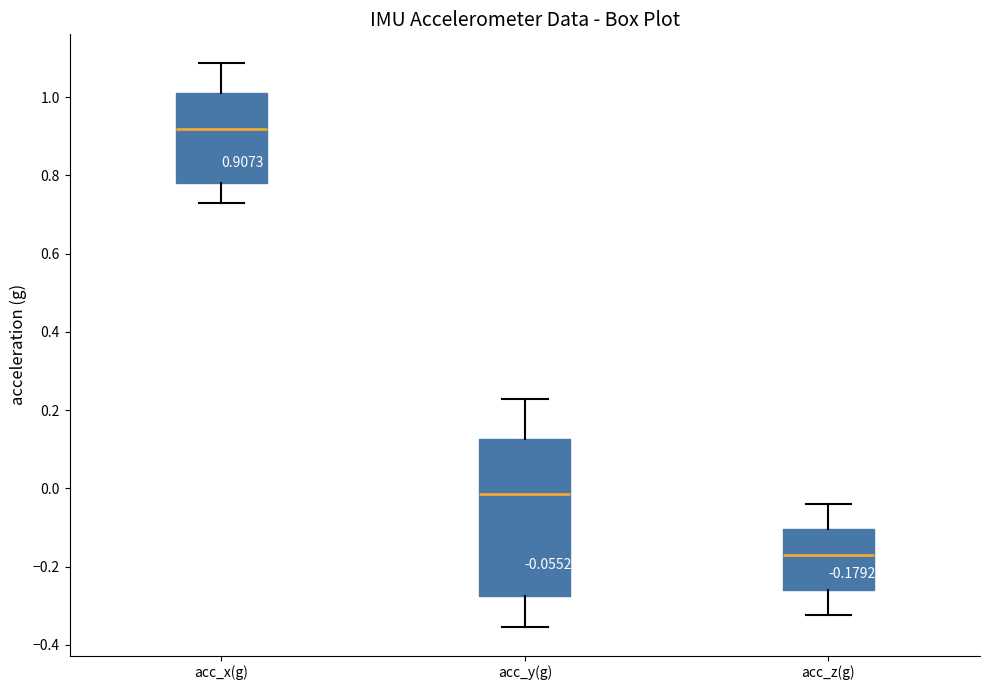

Which box has the lowest median line?

acc_z(g)